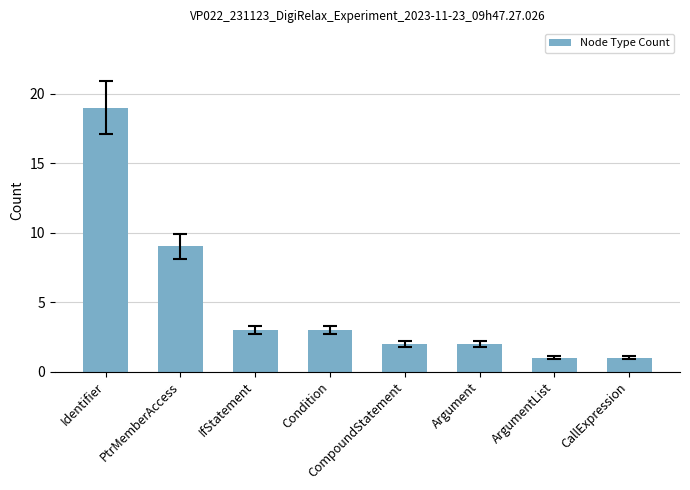

Reading left to right, list all the values displayed in this chart.

19	9	3	3	2	2	1	1